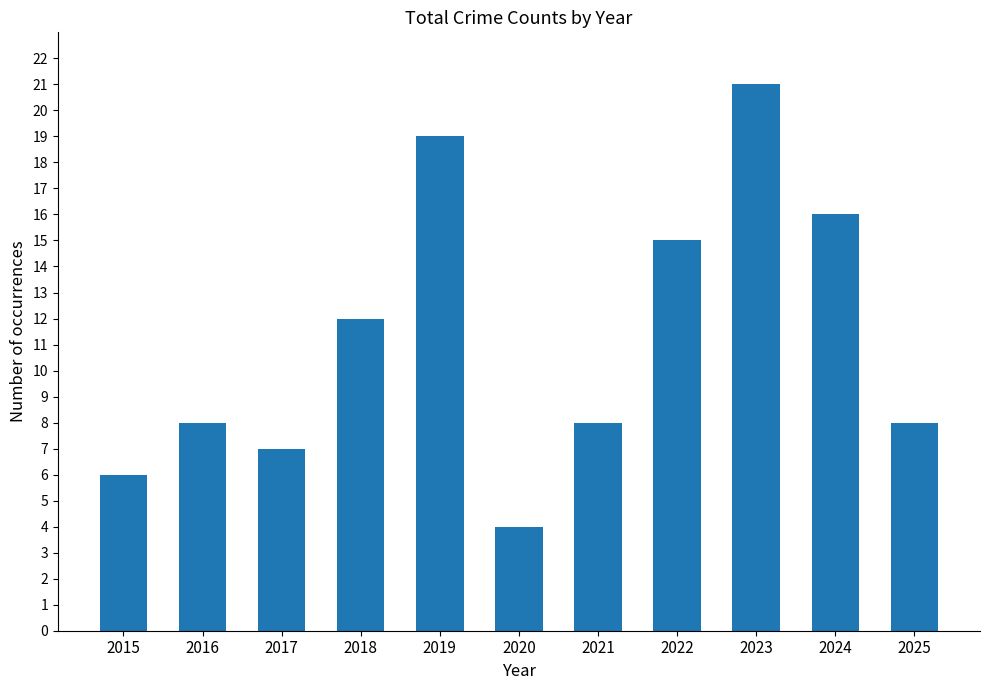

The value at 2022 is 15. True or false?

True